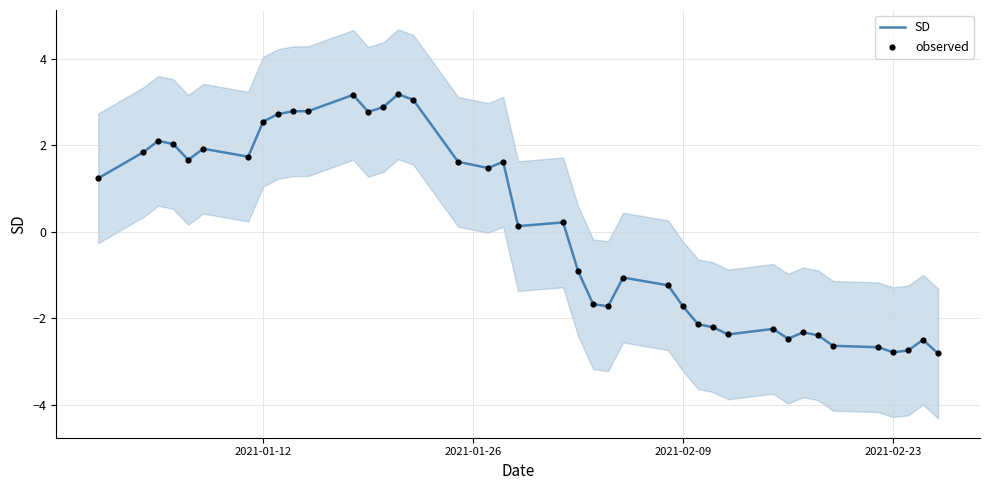

Which series contains the highest Y value?

SD